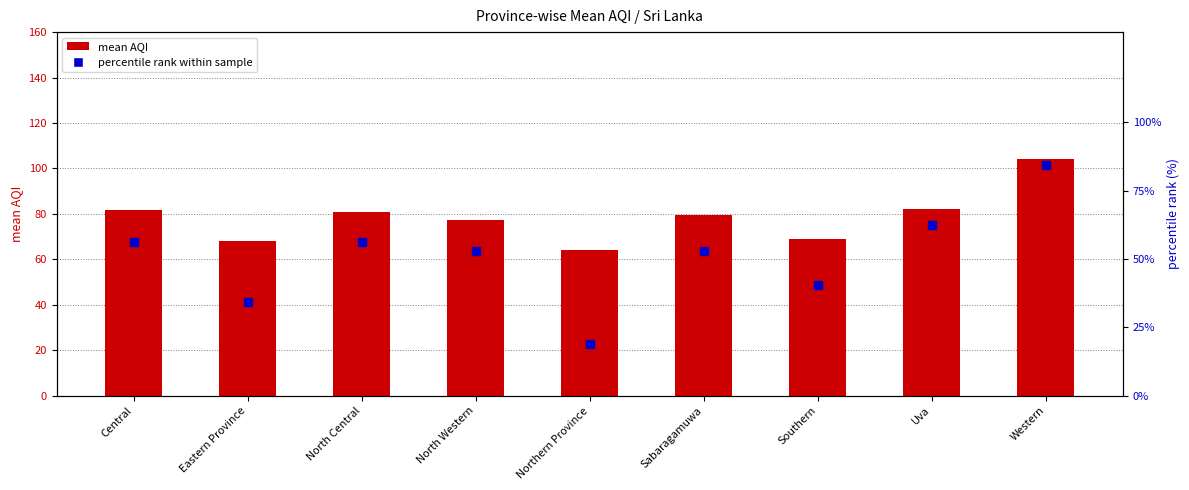

Is the value of mean AQI at North Western greater than the value of percentile rank within province at Northern Province?

Yes